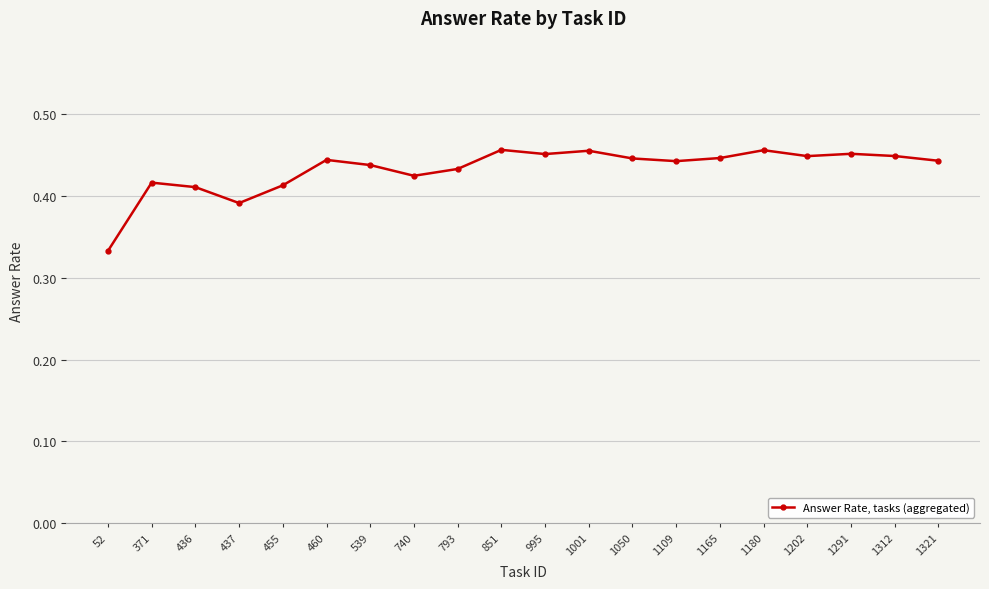

Which category has the lowest value across all series?

52